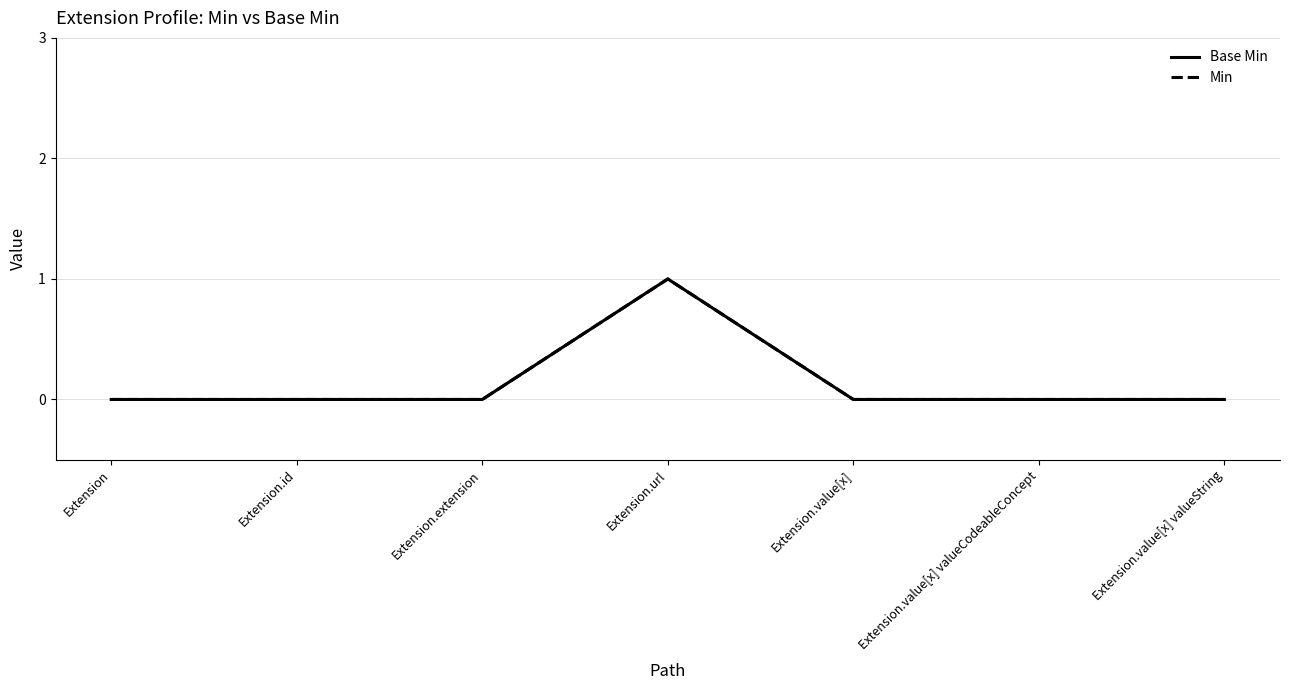

What is the difference between the maximum and second lowest values in the Min series?

1